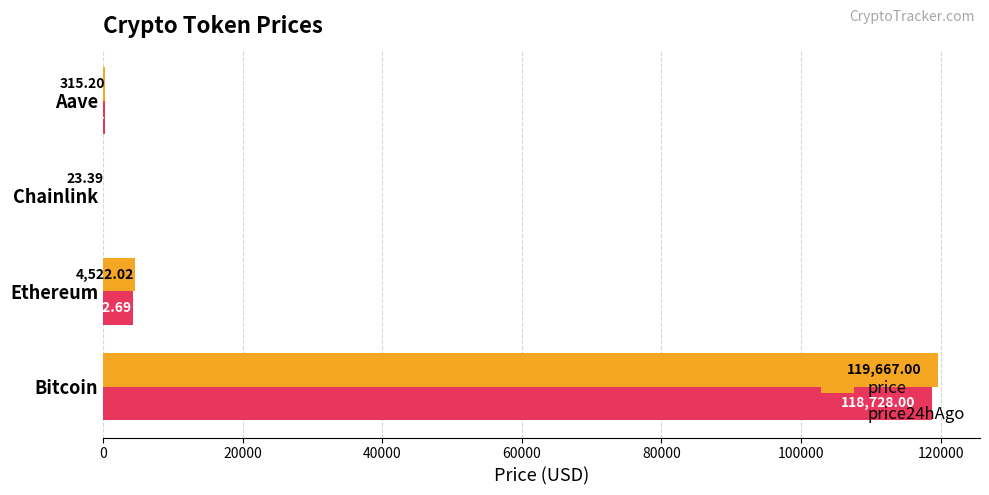

Which label corresponds to the largest value in the chart?

Bitcoin